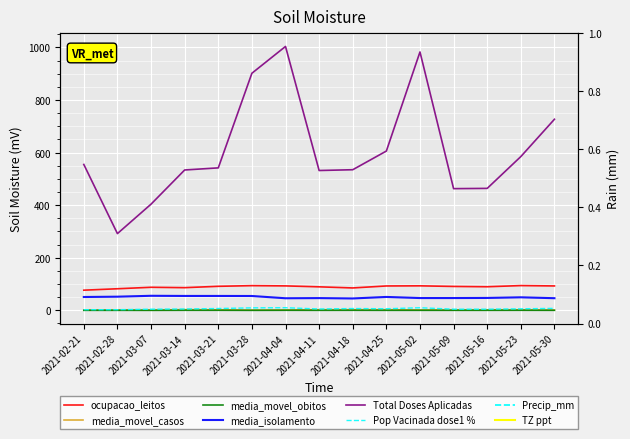

Is the value of ocupacao_leitos at 2021-03-21 greater than the value of media_isolamento at 2021-05-16?

Yes